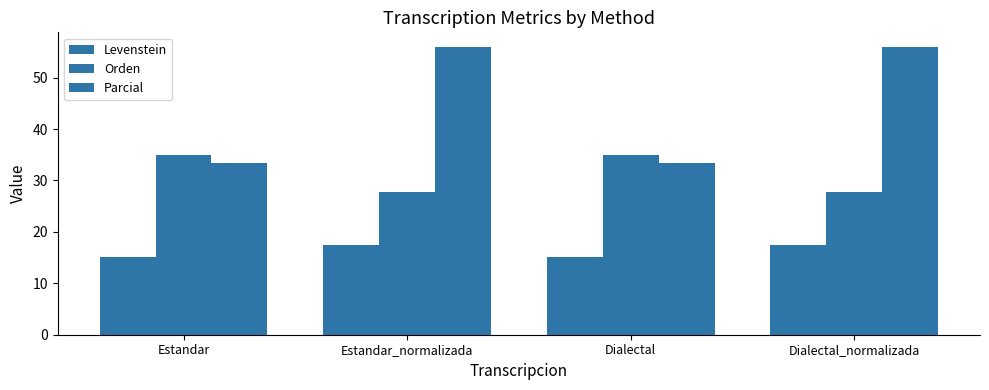

What is the approximate value of Parcial at Estandar?

33.3